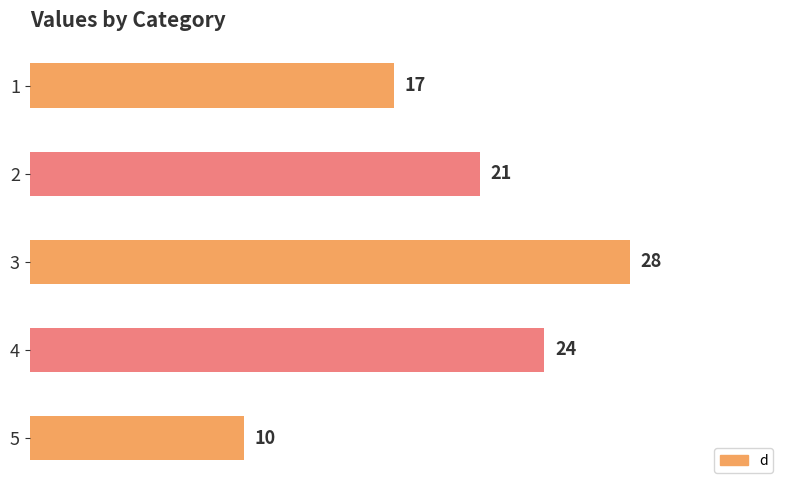

What is the ratio of the value at 3 to the value at 1?

1.6